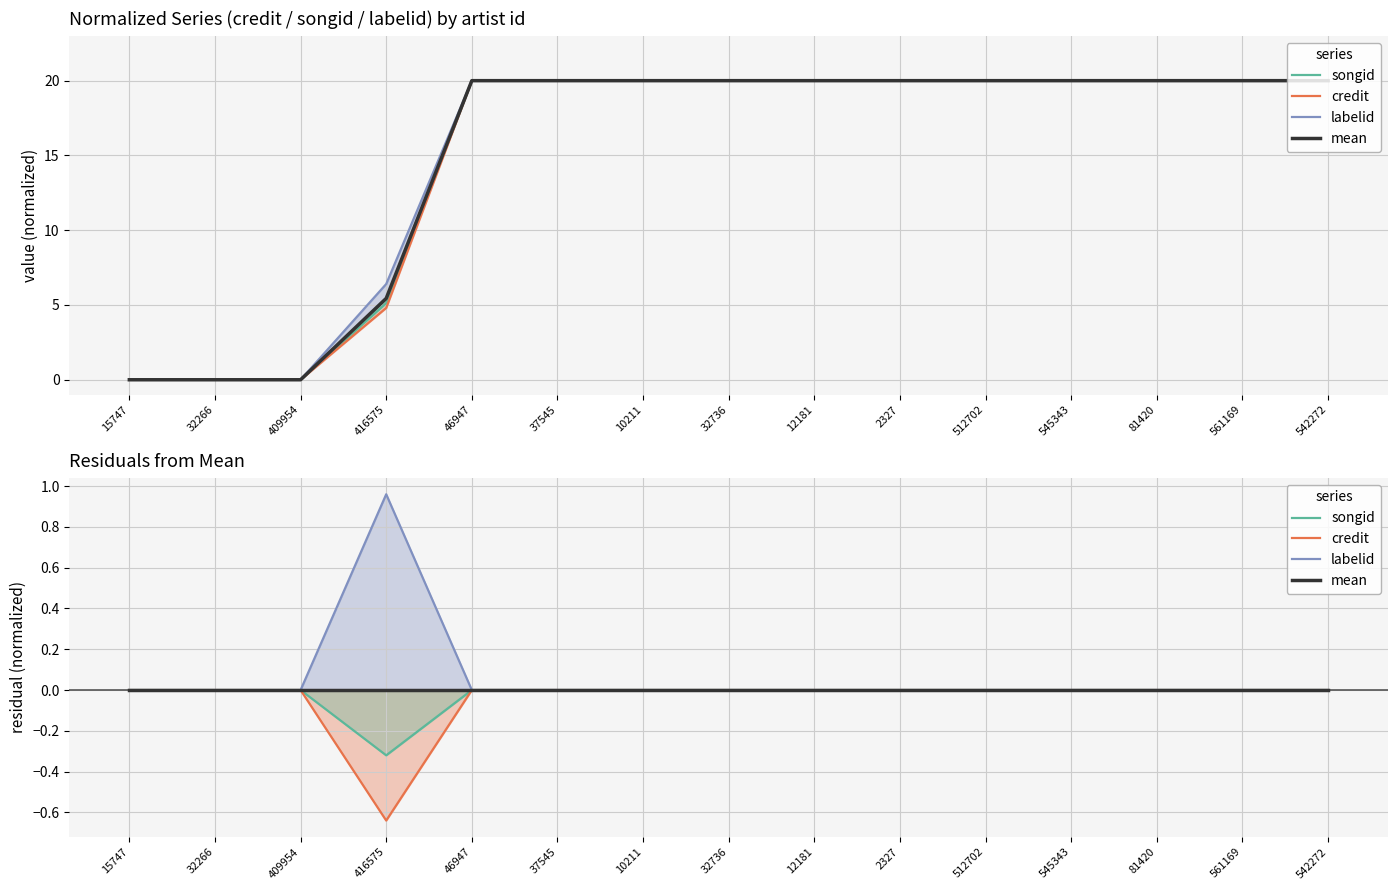

What is the highest value of the labelid series?

1.0